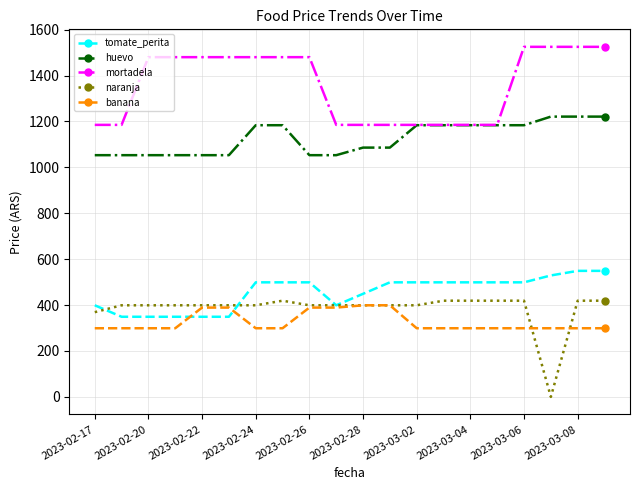

What is the highest value of the huevo series?

1221.0